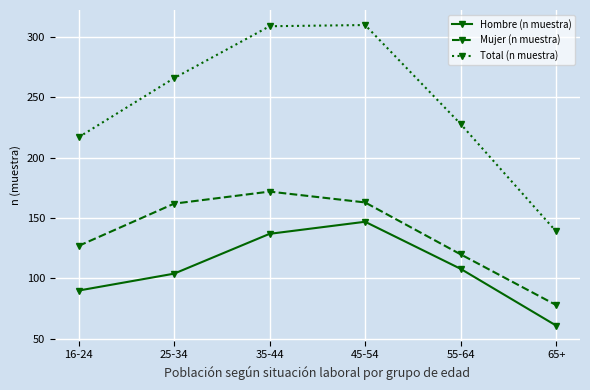

What is the greatest value displayed?

310